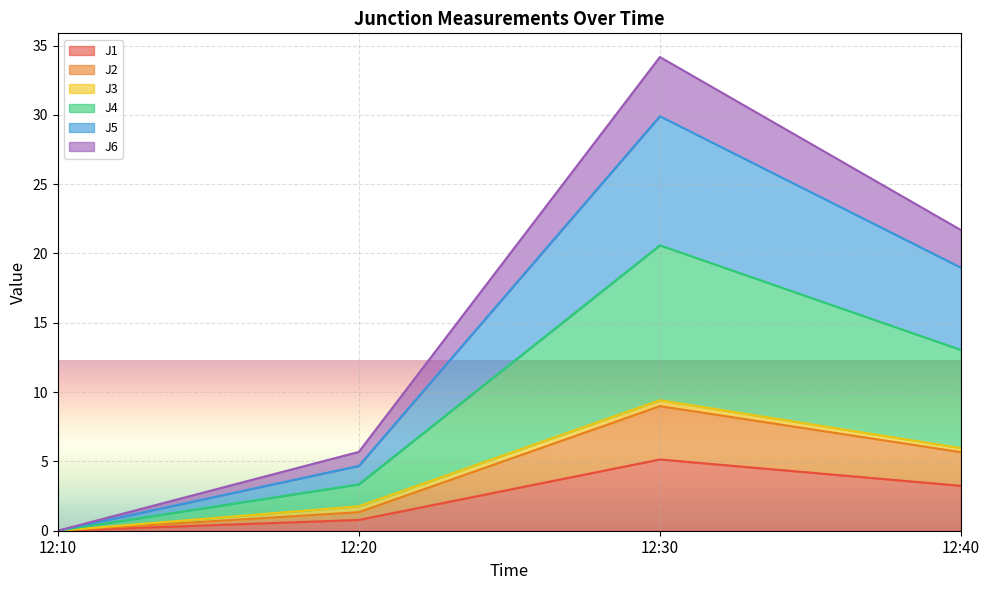

The value of J2 at 12:40 is 5.7. True or false?

True